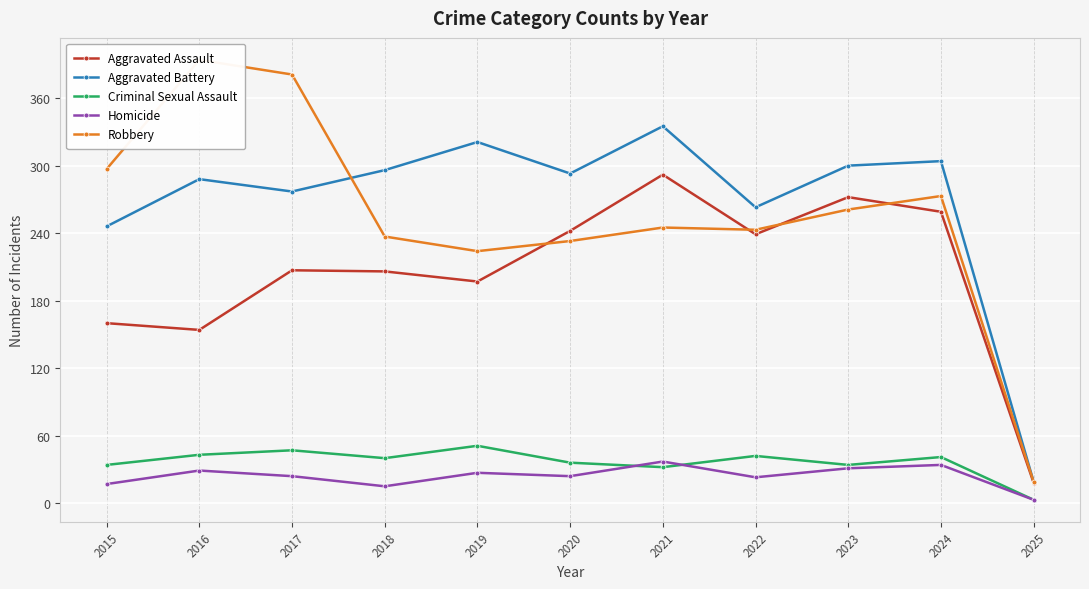

At which category does Aggravated Assault reach its first local valley?

2016